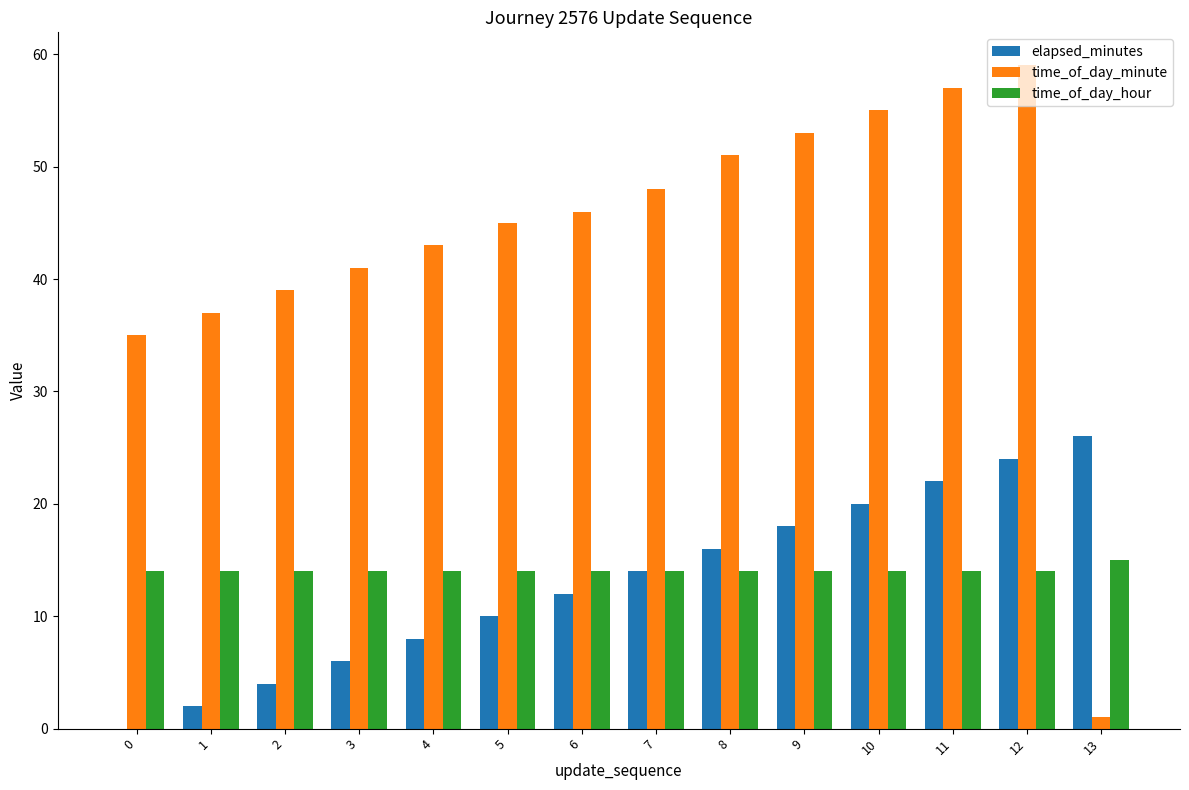

True or false: elapsed_minutes has a value of 10 at 5.

True